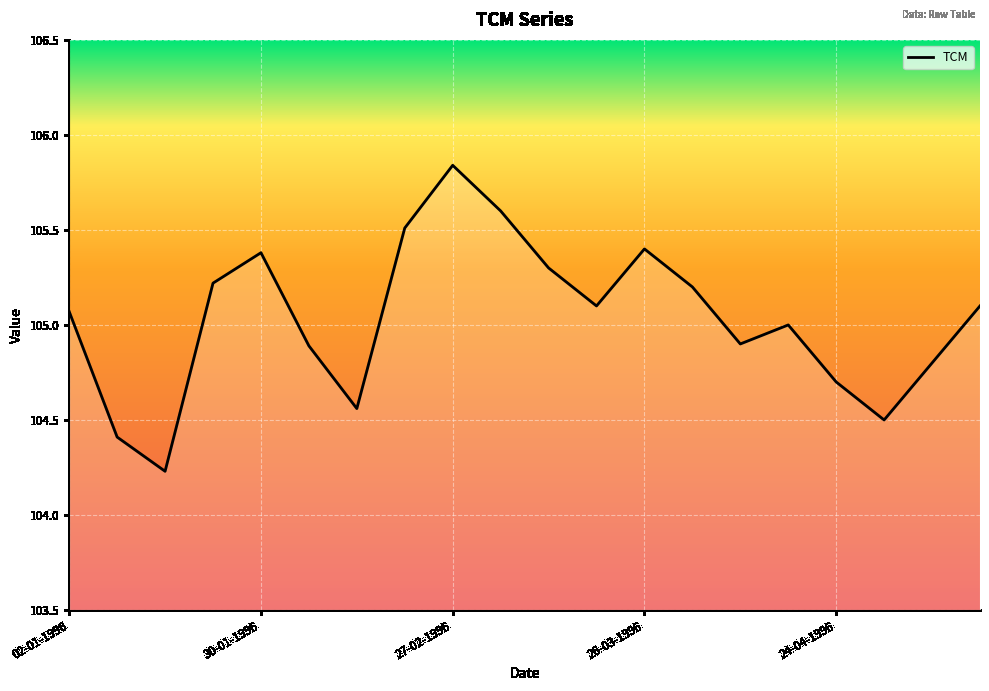

What is the difference between the maximum and minimum values?

1.6